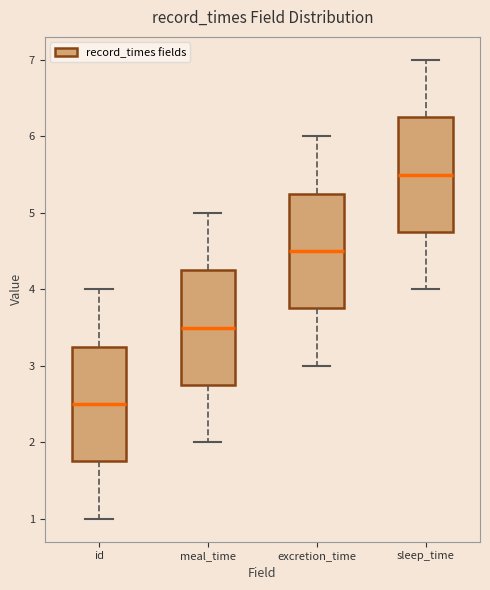

Which box's median line is the lowest?

id